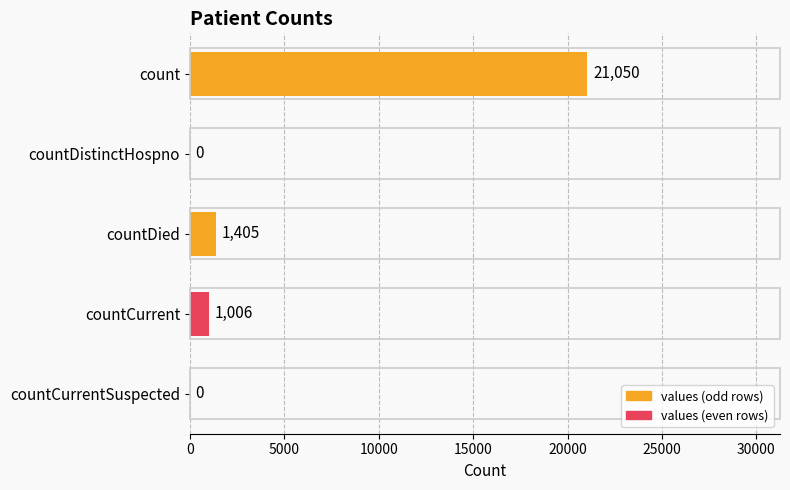

Approximately how many times larger is the value at countDied compared to countCurrent?

1.4